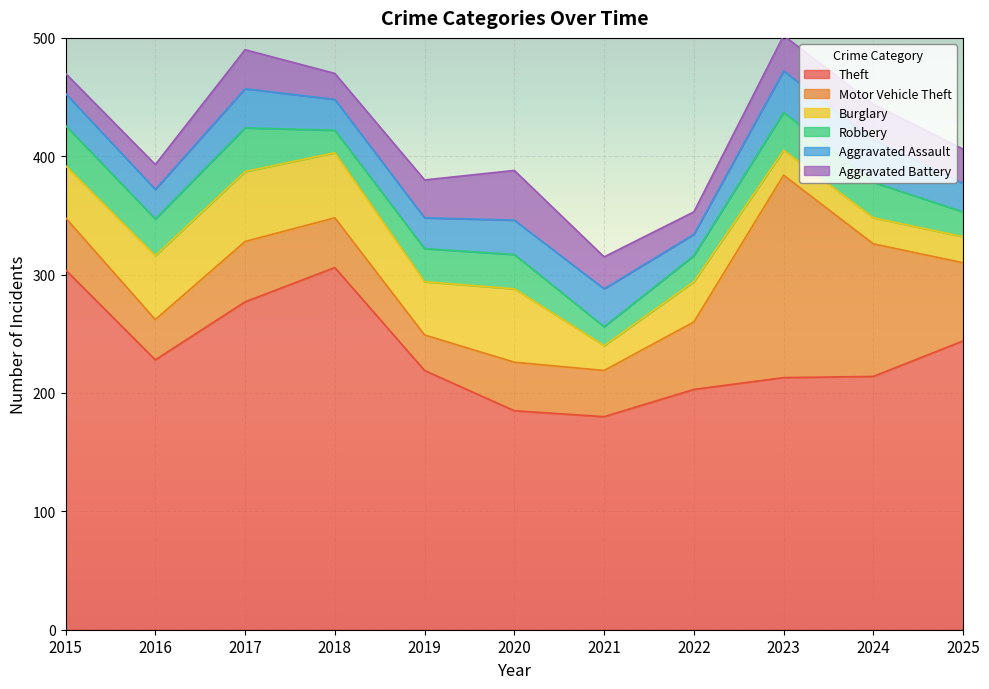

Does the chart display data point markers on the line(s)?

No